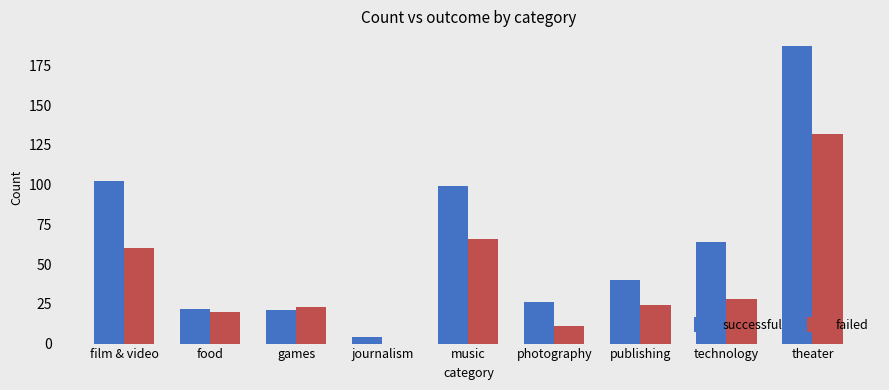

Where does the successful series first go above 40?

film & video